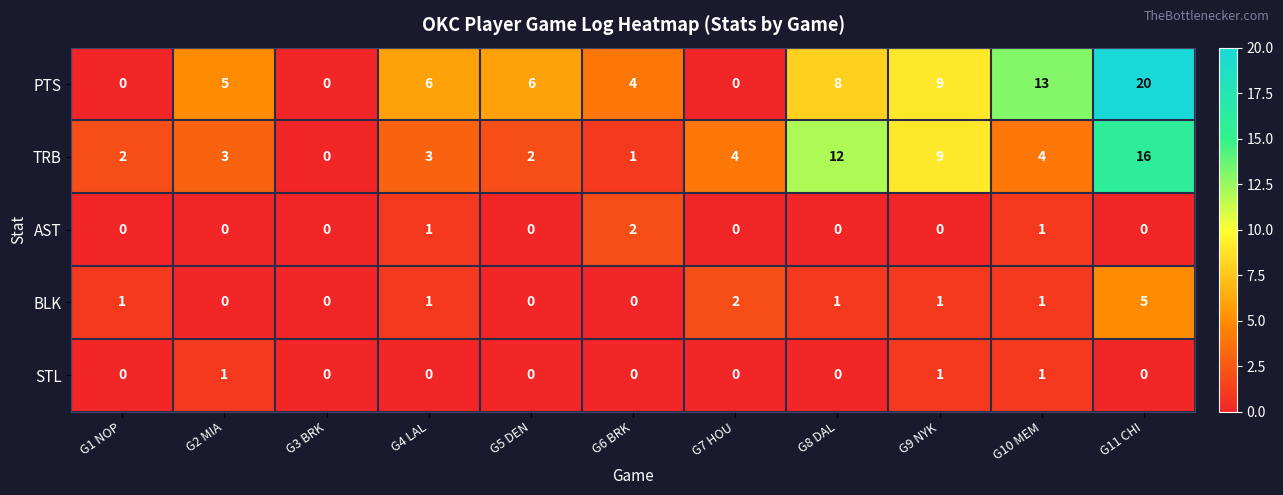

How many values in the PTS series are below 6?

5